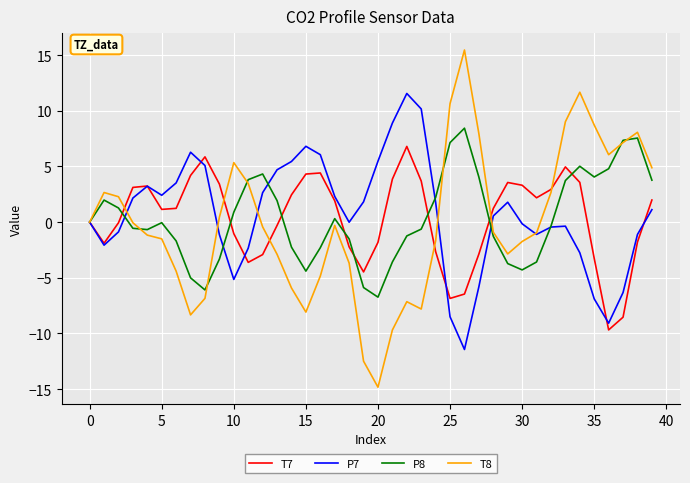

Which series has the largest range (max minus min)?

T8